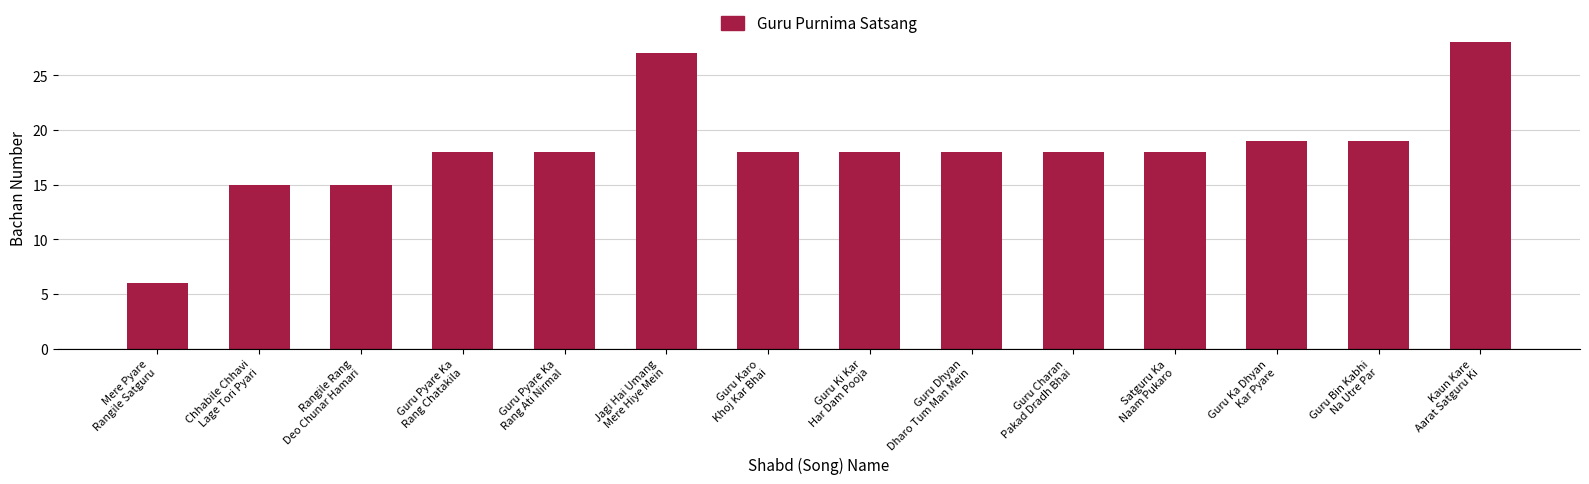

What is the smallest value displayed?

6